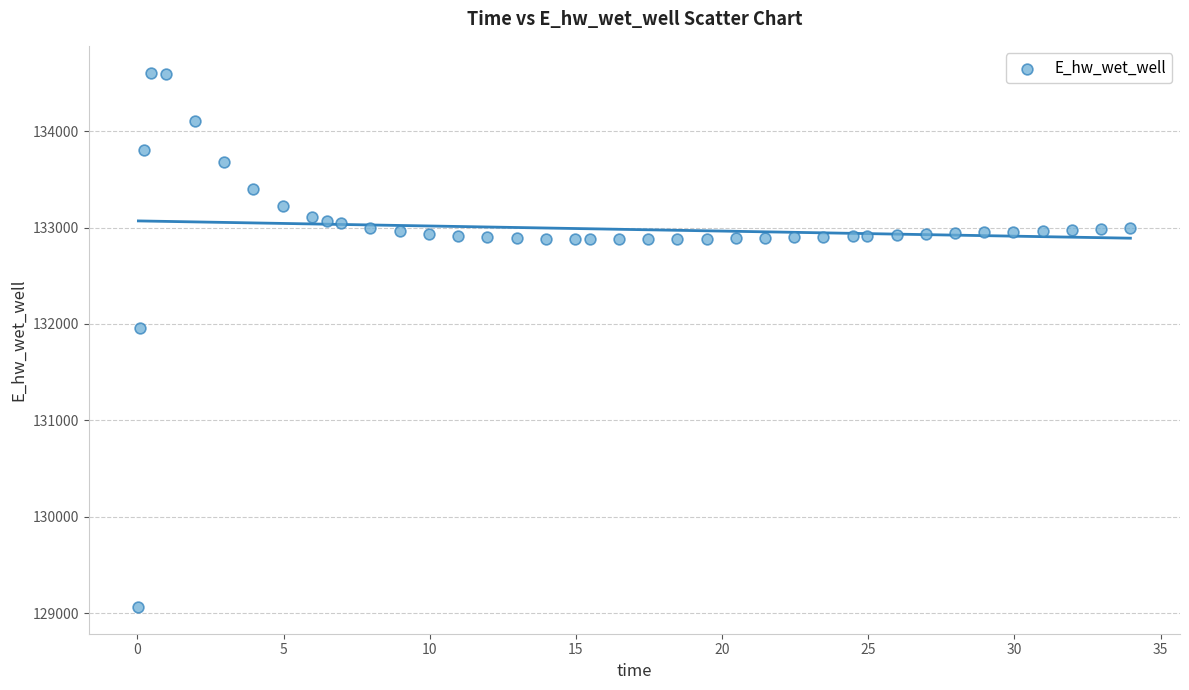

What is the range of Y values (max minus min)?

5545.2